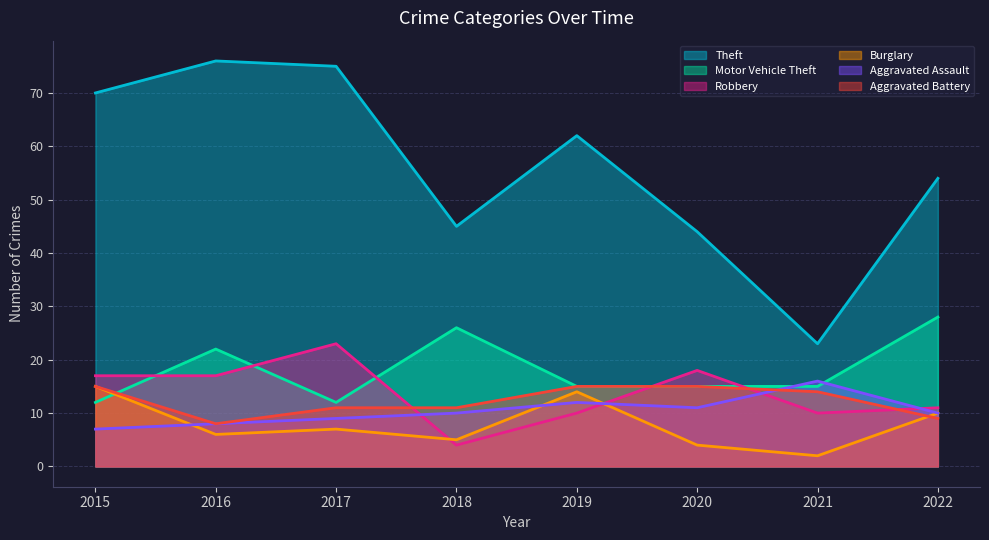

What is the smallest value displayed?

2